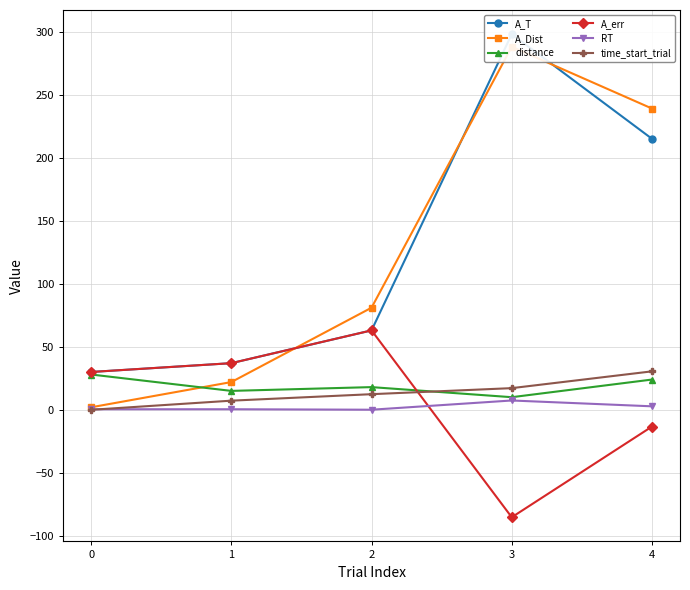

True or false: distance has more than 0 points higher than both neighbors.

True